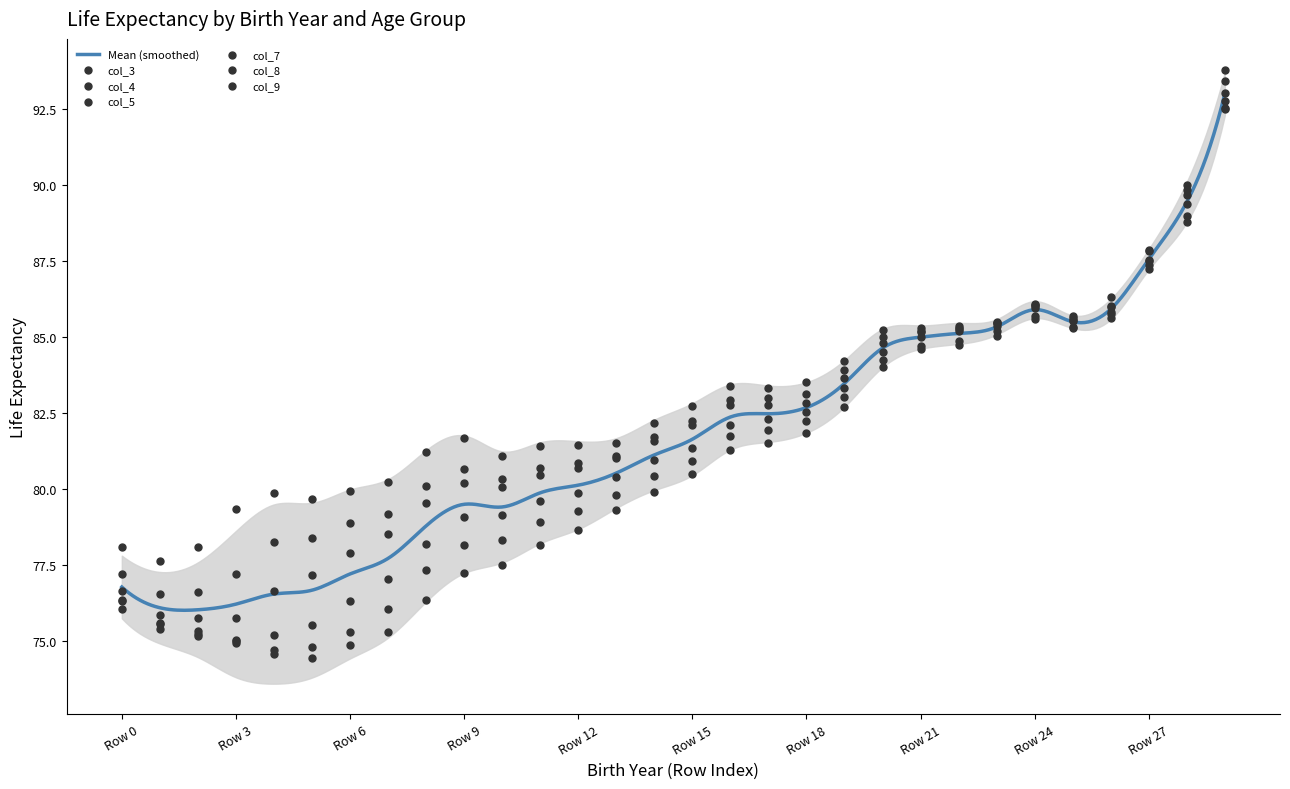

What is the total value across all series at Row 27?

525.4